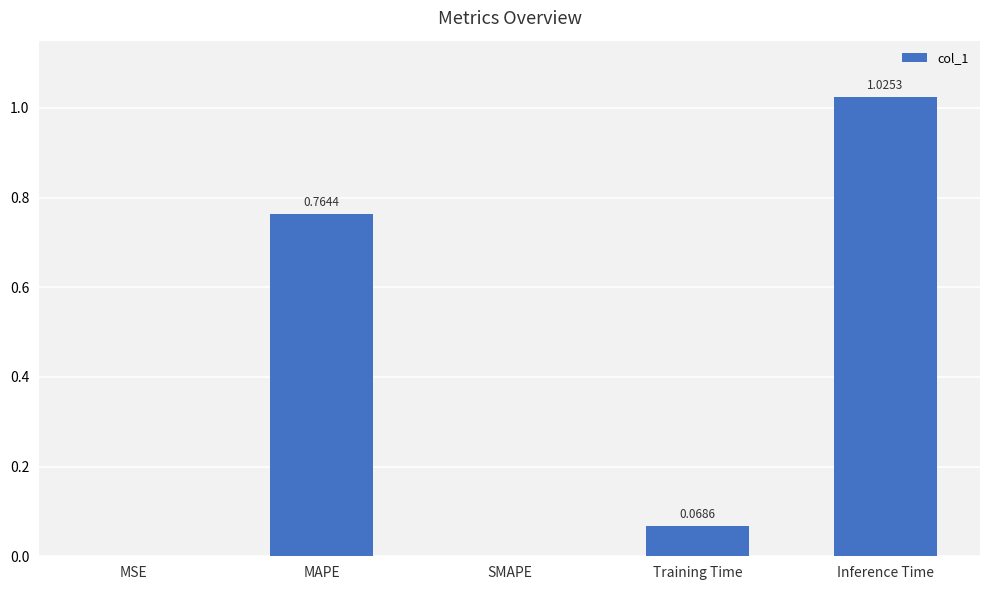

Which has a higher value, SMAPE or Training Time?

Training Time